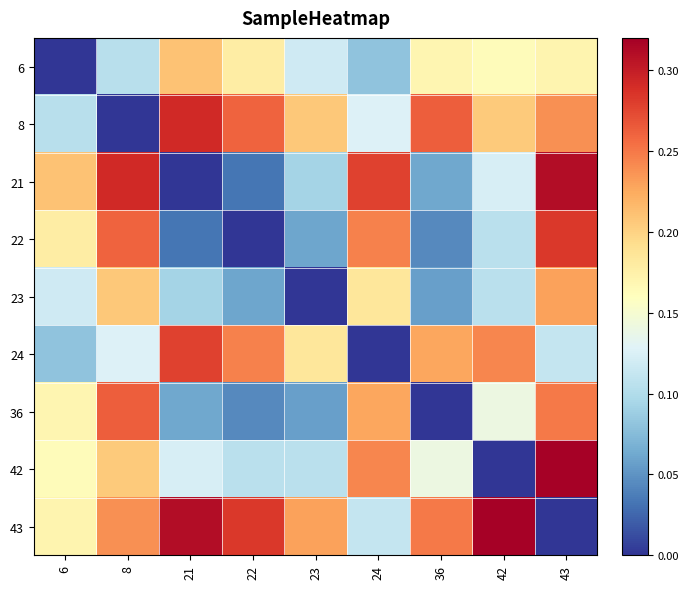

Reading right to left, extract all data points from this chart.

6: 43=0.2	42=0.2	36=0.2	24=0.1	23=0.1	22=0.2	21=0.2	8=0.1	6=0.0
8: 43=0.2	42=0.2	36=0.3	24=0.1	23=0.2	22=0.3	21=0.3	8=0.0	6=0.1
21: 43=0.3	42=0.1	36=0.1	24=0.3	23=0.1	22=0.0	21=0.0	8=0.3	6=0.2
22: 43=0.3	42=0.1	36=0.0	24=0.2	23=0.1	22=0.0	21=0.0	8=0.3	6=0.2
23: 43=0.2	42=0.1	36=0.1	24=0.2	23=0.0	22=0.1	21=0.1	8=0.2	6=0.1
24: 43=0.1	42=0.2	36=0.2	24=0.0	23=0.2	22=0.2	21=0.3	8=0.1	6=0.1
36: 43=0.2	42=0.1	36=0.0	24=0.2	23=0.1	22=0.0	21=0.1	8=0.3	6=0.2
42: 43=0.3	42=0.0	36=0.1	24=0.2	23=0.1	22=0.1	21=0.1	8=0.2	6=0.2
43: 43=0.0	42=0.3	36=0.2	24=0.1	23=0.2	22=0.3	21=0.3	8=0.2	6=0.2